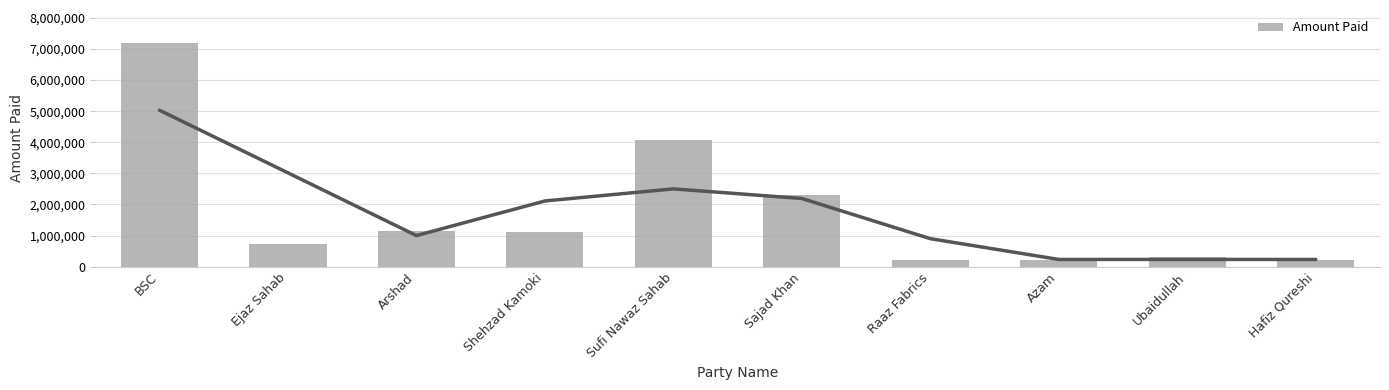

Does the chart contain any negative values?

No